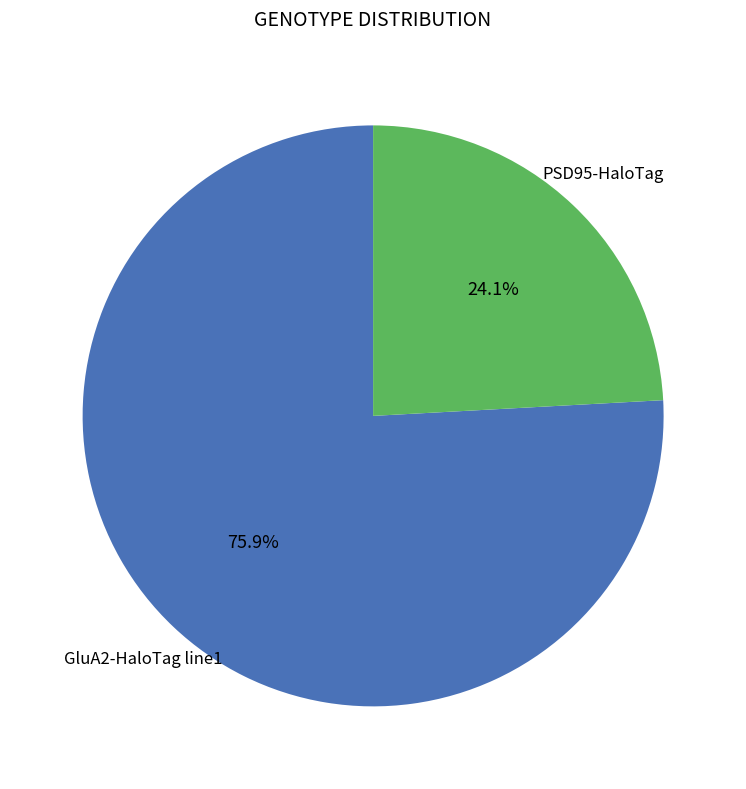

What is the ratio of the value at GluA2-HaloTag line1 to the value at PSD95-HaloTag?

3.1